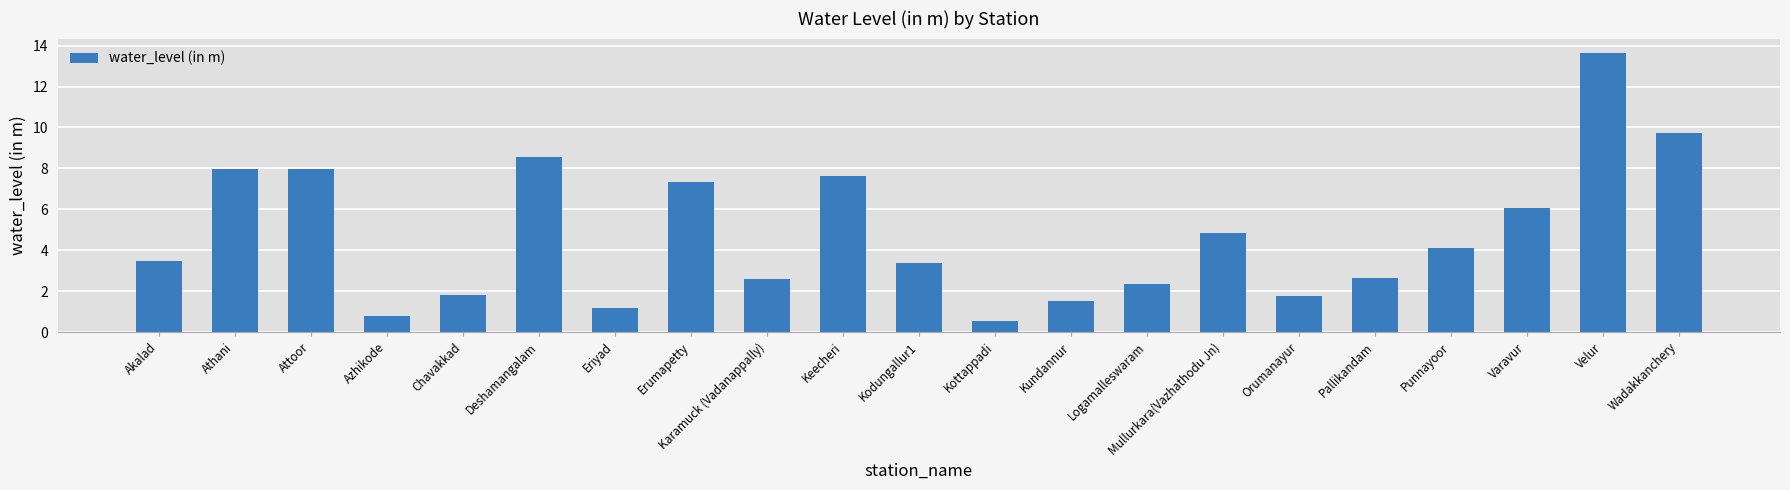

What is the maximum value shown in the chart?

13.7